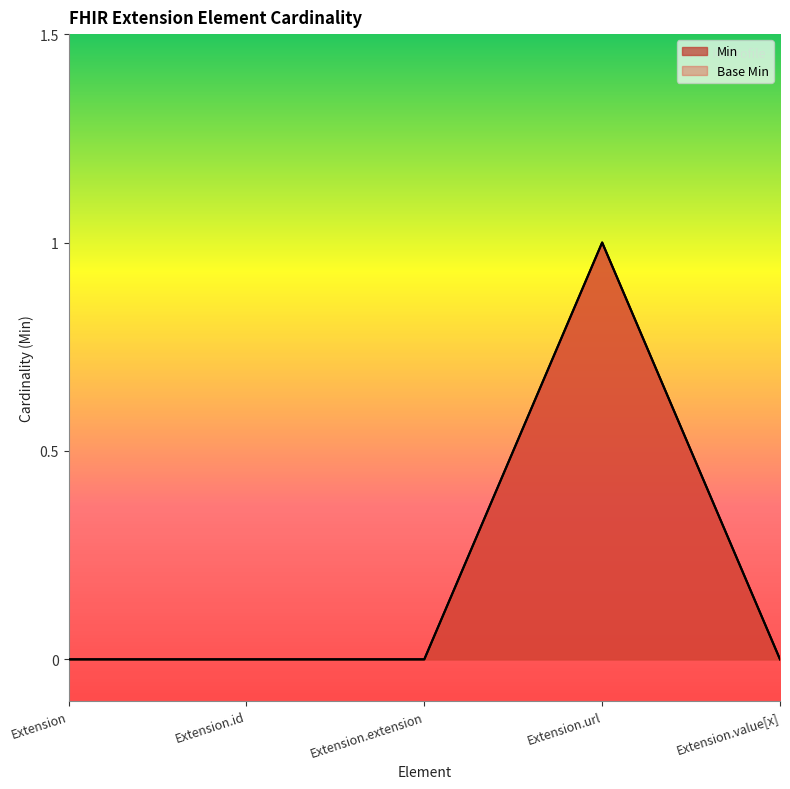

True or false: Min and Base Min cross at least once.

False